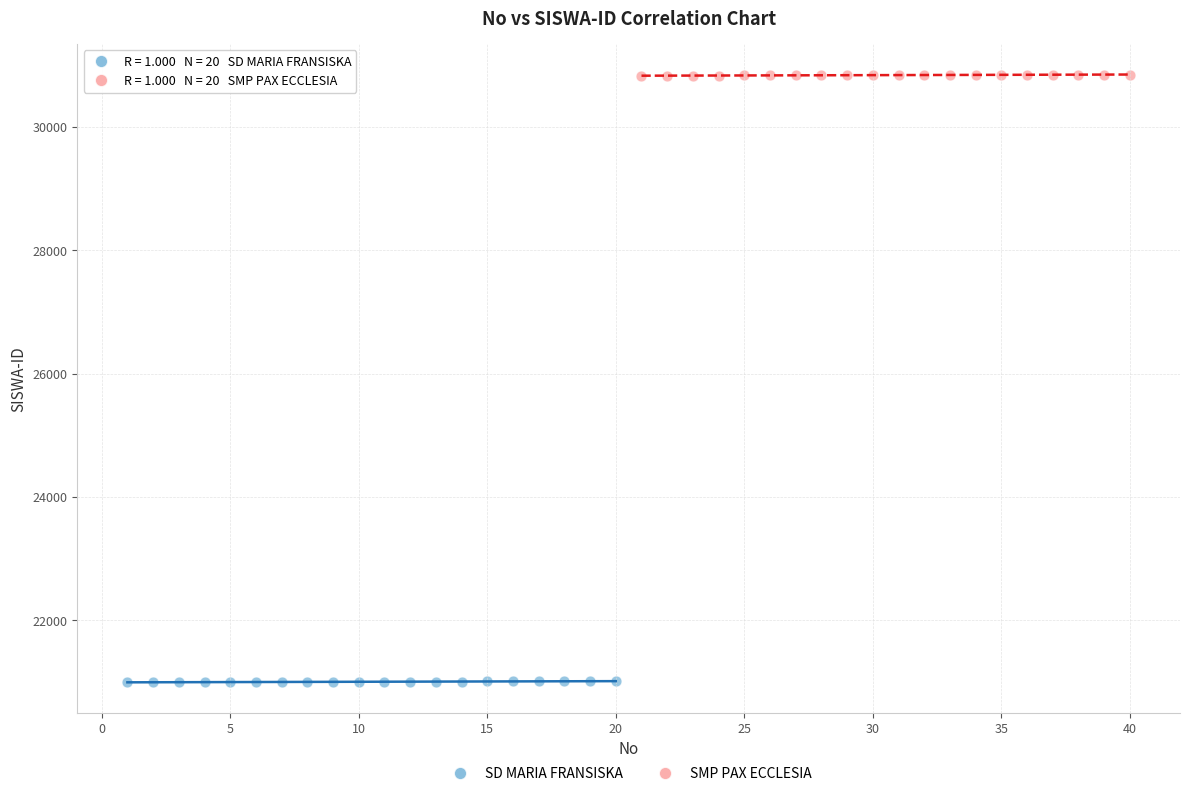

Which series contains the highest Y value?

SMP PAX ECCLESIA